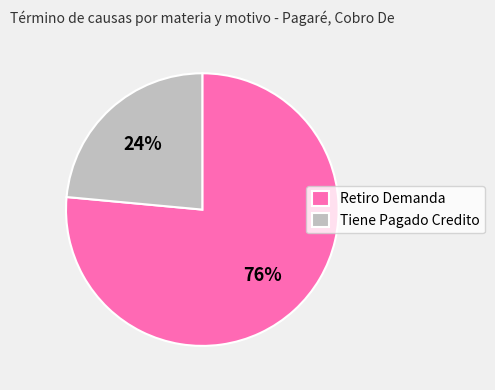

To the nearest percent, what percentage of the pie is Retiro Demanda?

76%